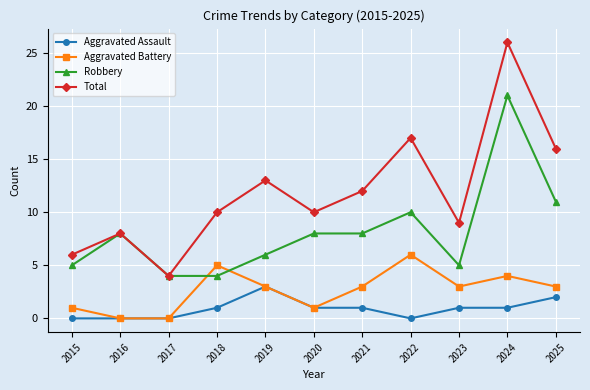

How many lines are shown in the chart?

4